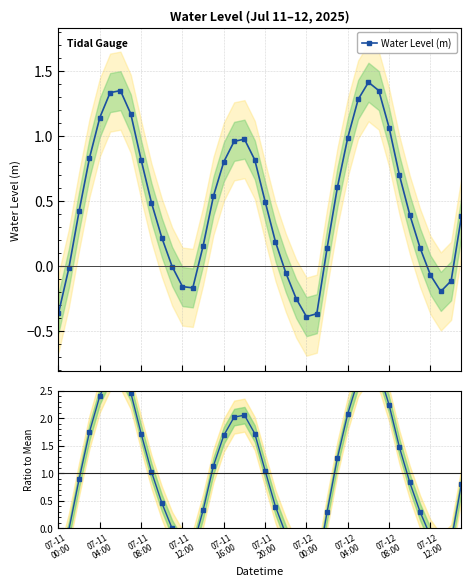

How many values in Ratio to Mean are above zero?

28